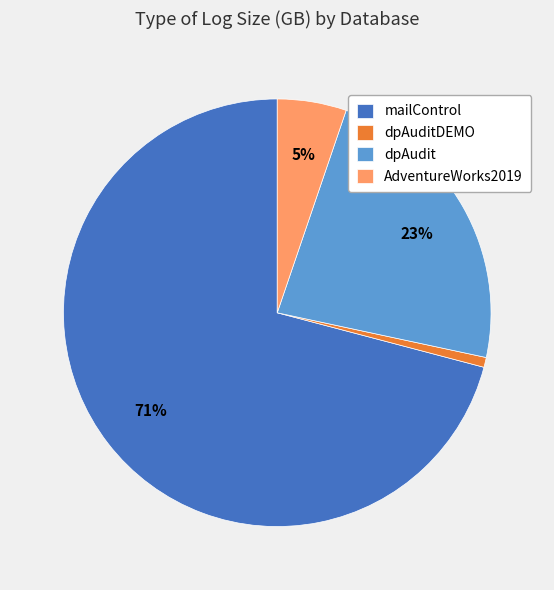

To the nearest percent, what is the difference between the mailControl and dpAudit slice percentages?

48%